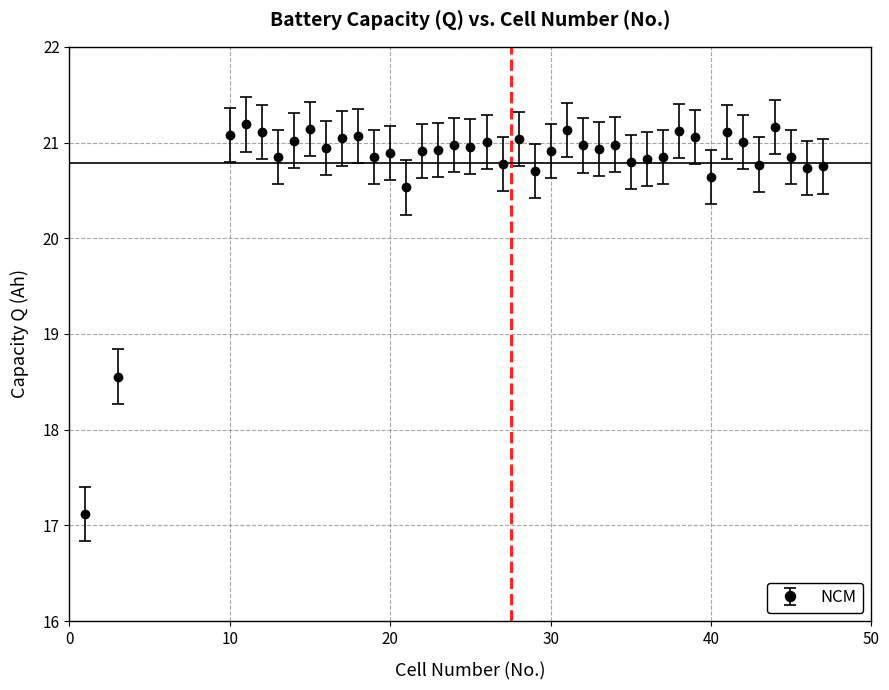

What is the value of the 13th point from the left?

20.9